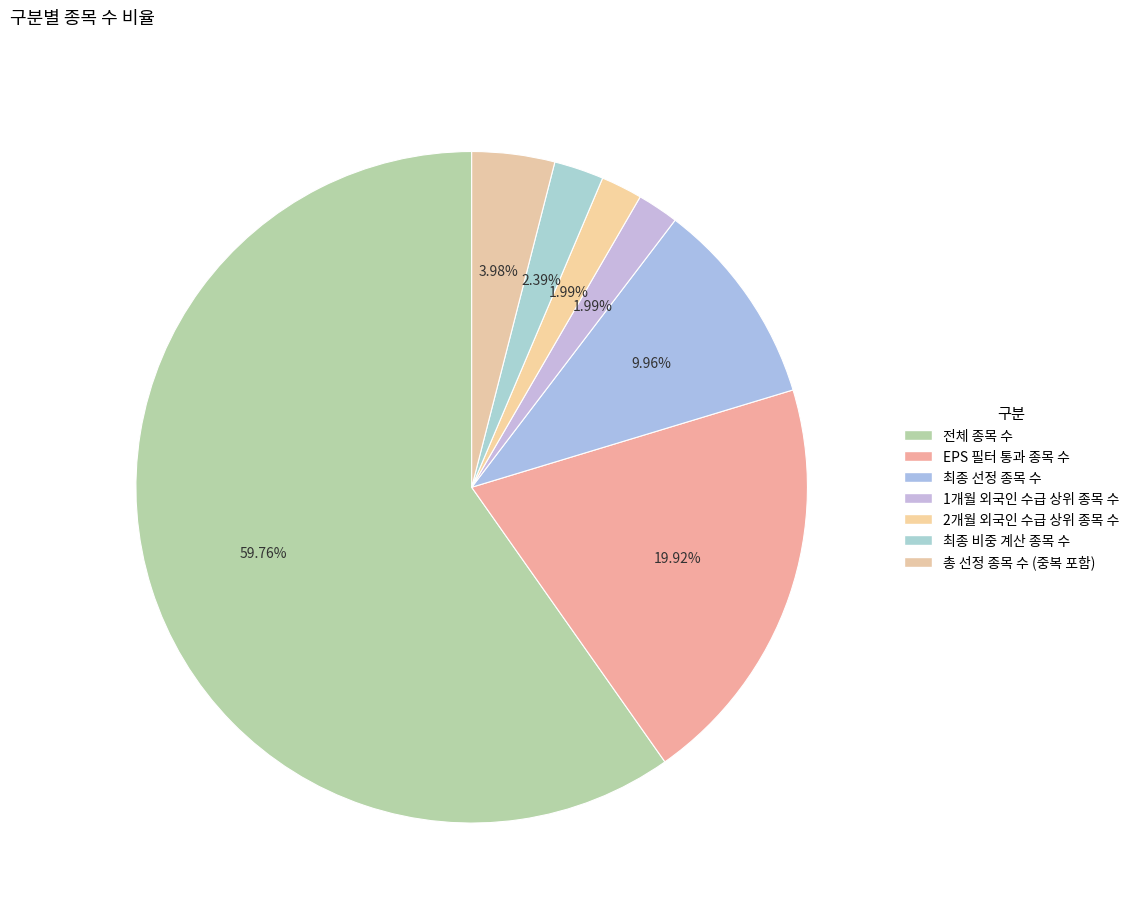

What percentage do 전체 종목 수 and EPS 필터 통과 종목 수 together represent?

79.7%